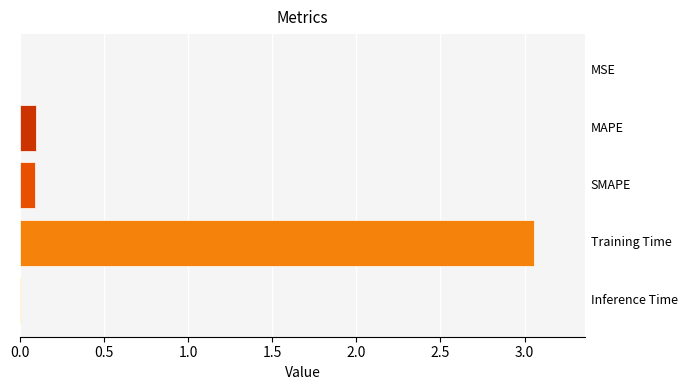

Are the bars grouped side by side (vs. stacked)?

No